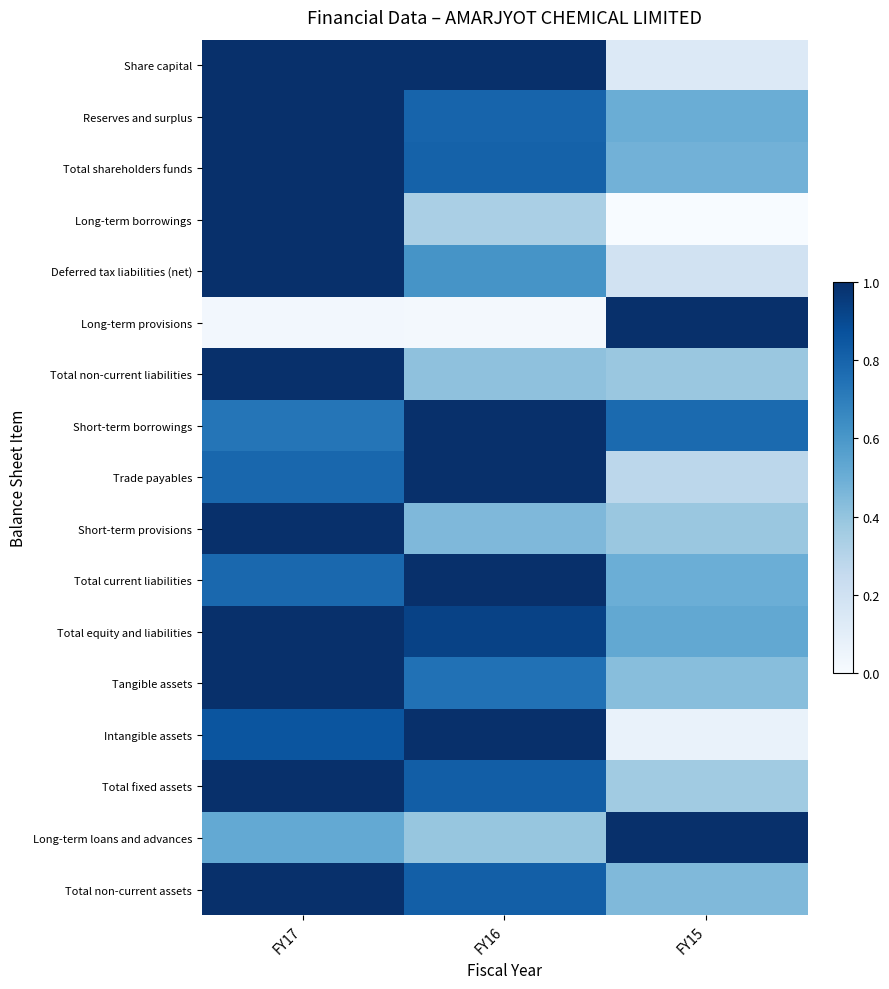

What is the maximum value shown in the chart?

1.0